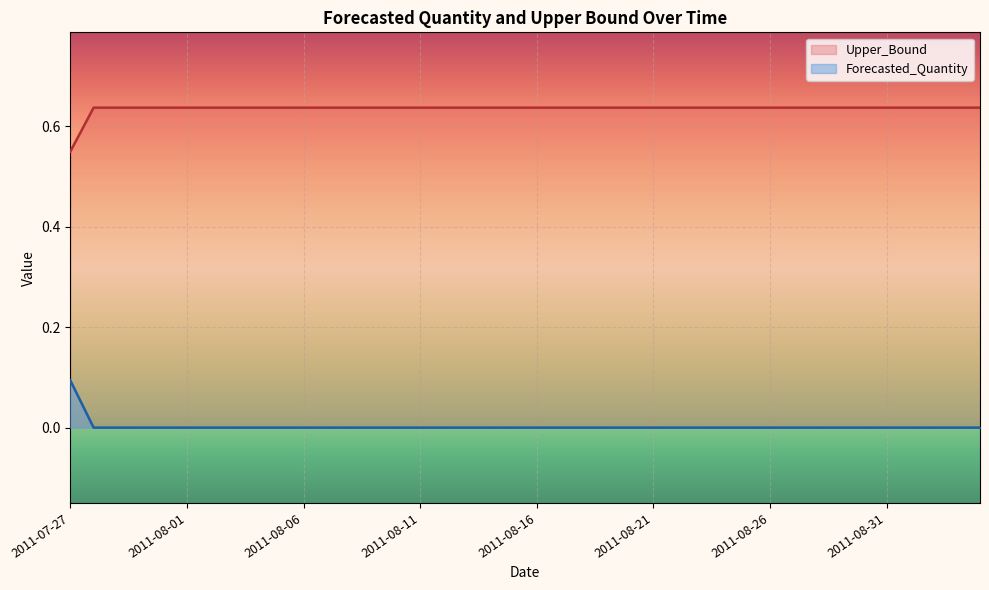

The value of Upper_Bound at 2011-08-15 is 1.0. True or false?

False